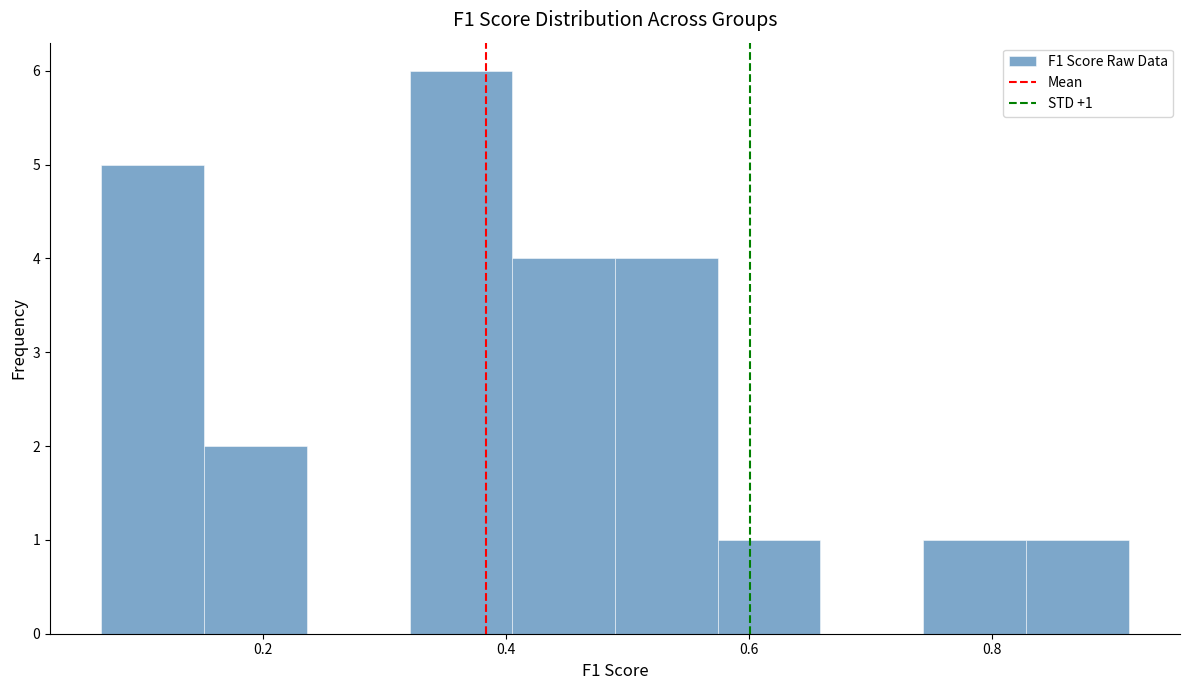

Which range on the x-axis has the tallest bar?

0.32 to 0.40